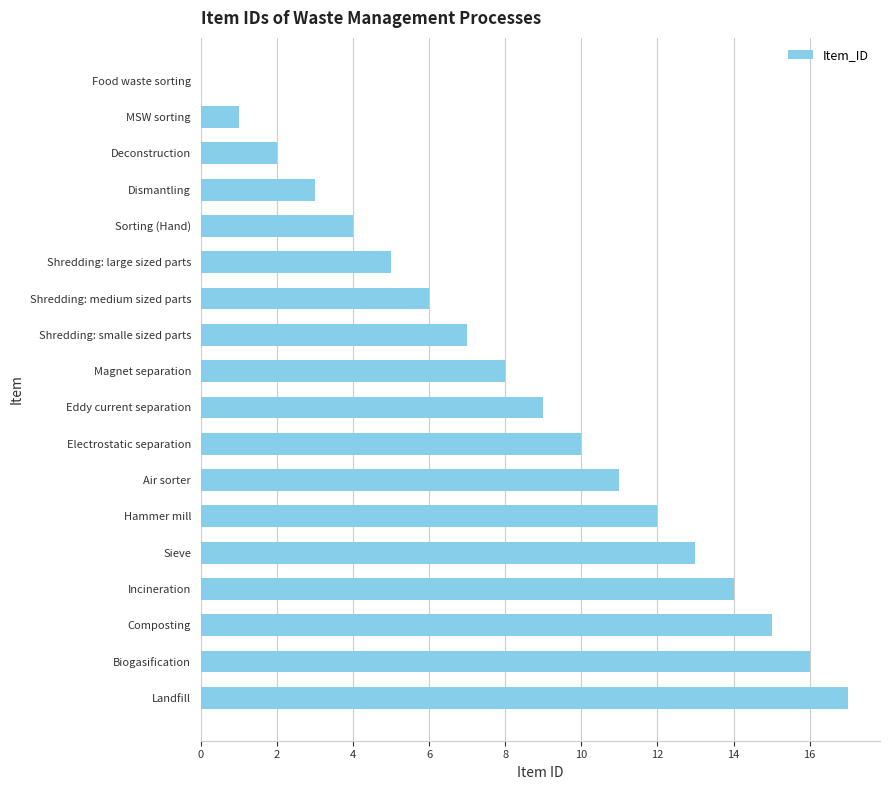

Which category has the highest value across all series?

Landfill